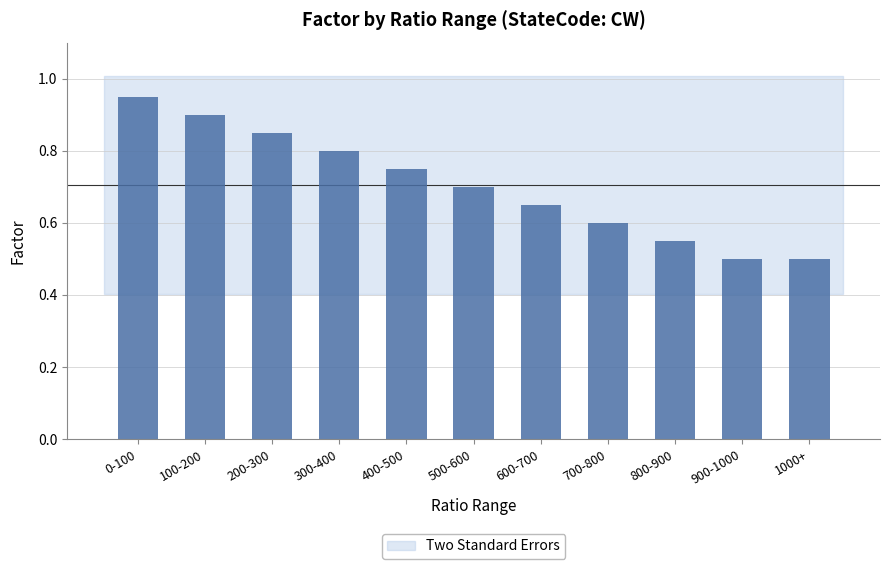

How many values are between 0 and 1?

11